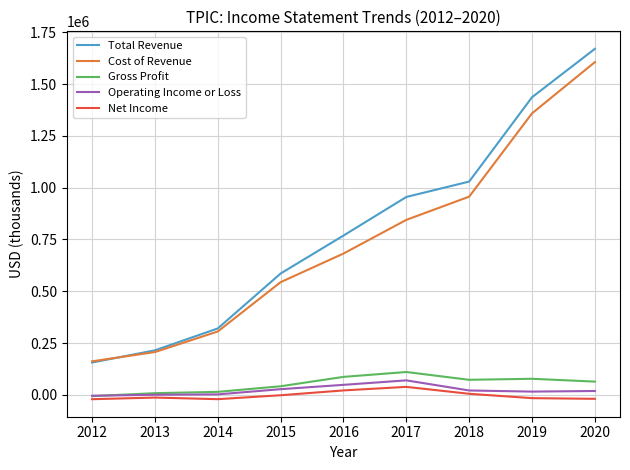

What is the minimum value for Gross Profit?

-5800